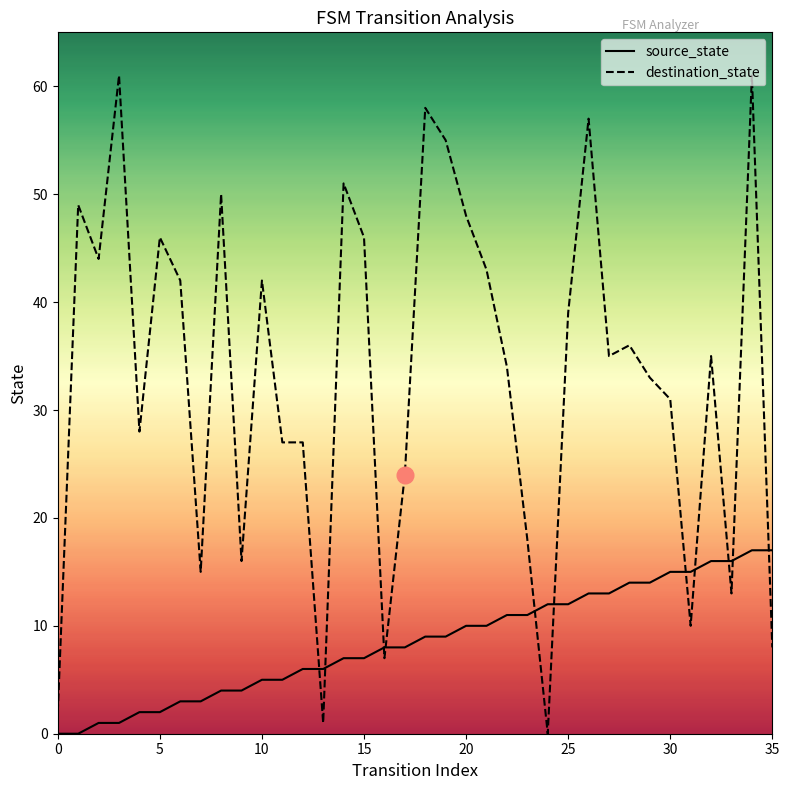

How many values in destination_state are above zero?

35